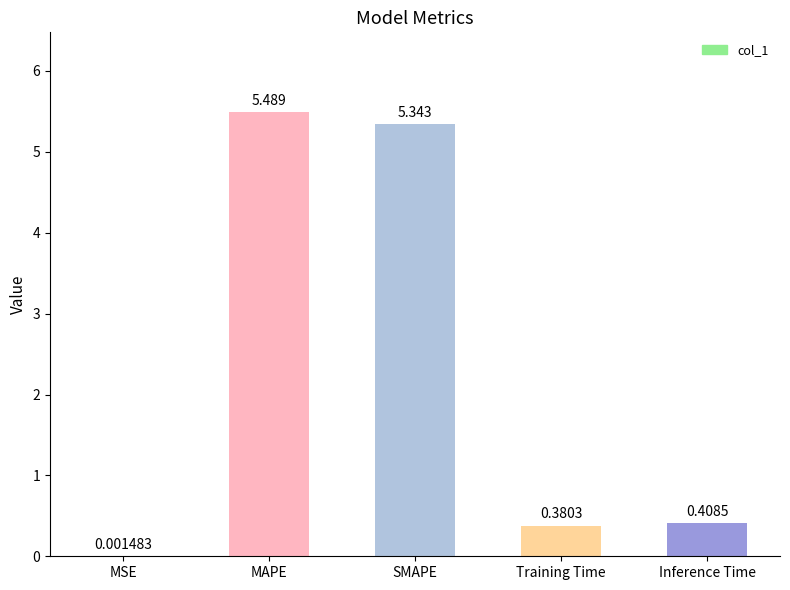

Which label corresponds to the largest value in the chart?

MAPE